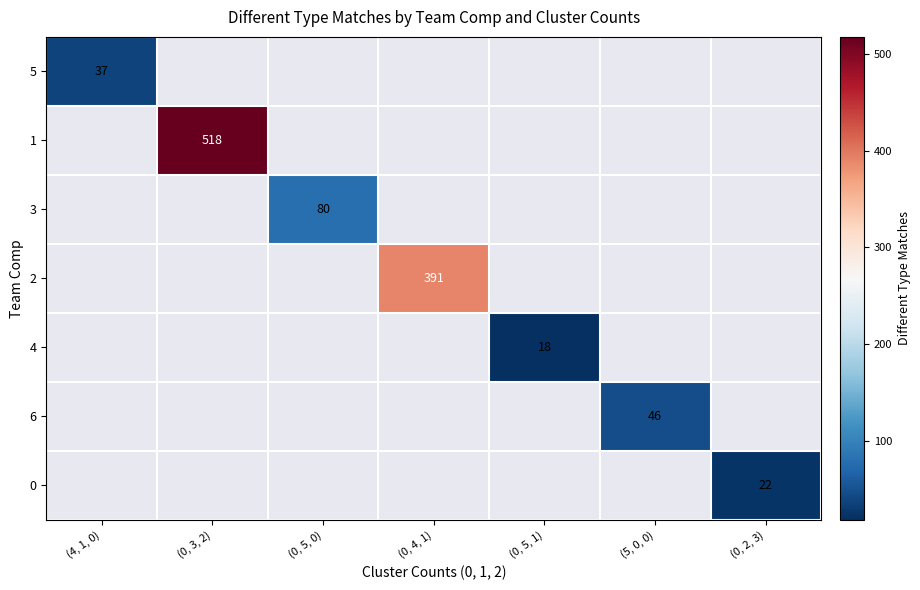

At which category does the chart reach its minimum across all series?

(0, 5, 1)